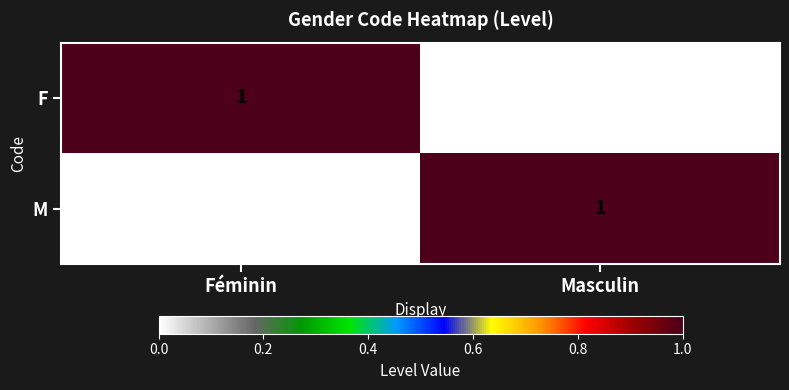

Is it true that F equals -1 at Masculin?

False